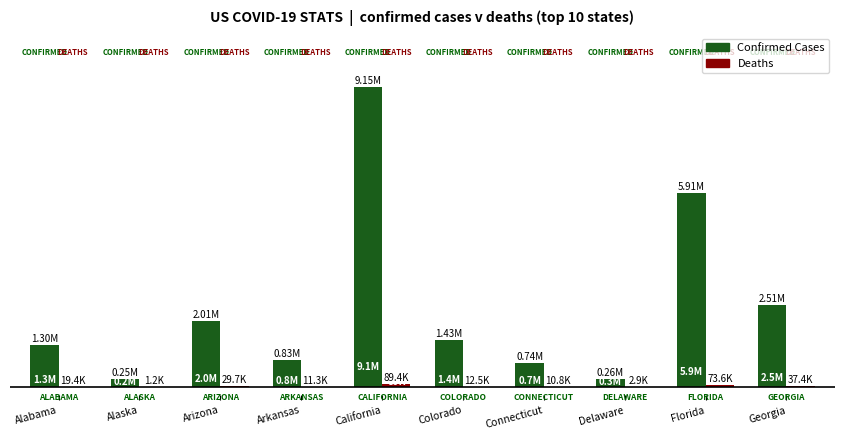

Are the bars horizontal?

No